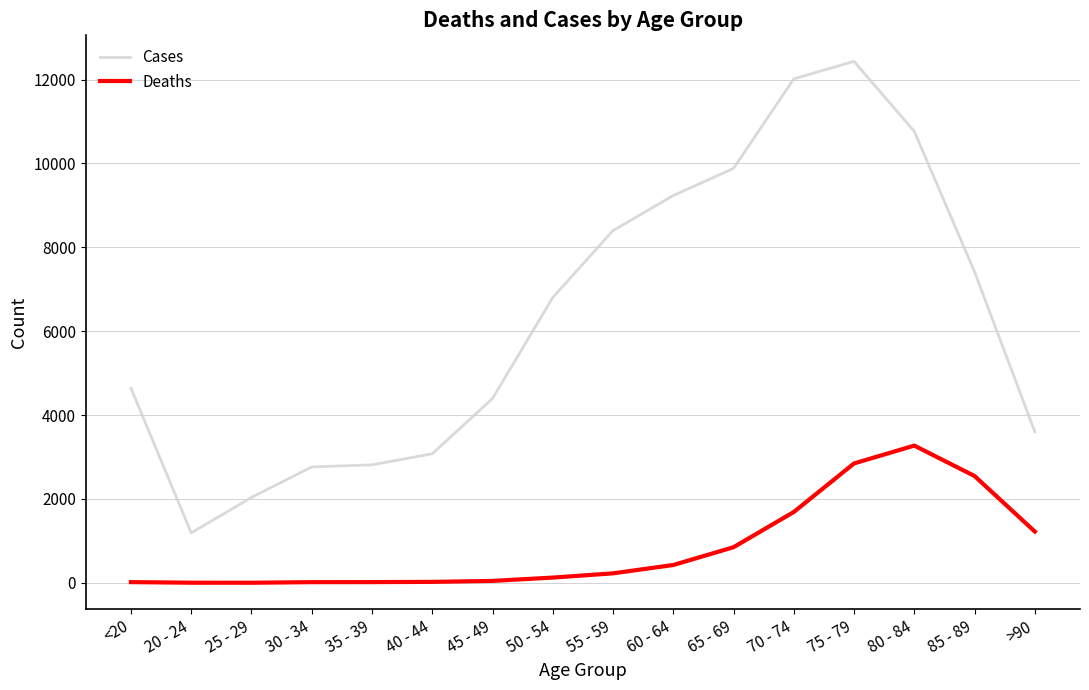

Which label corresponds to the largest value in the chart?

75 - 79